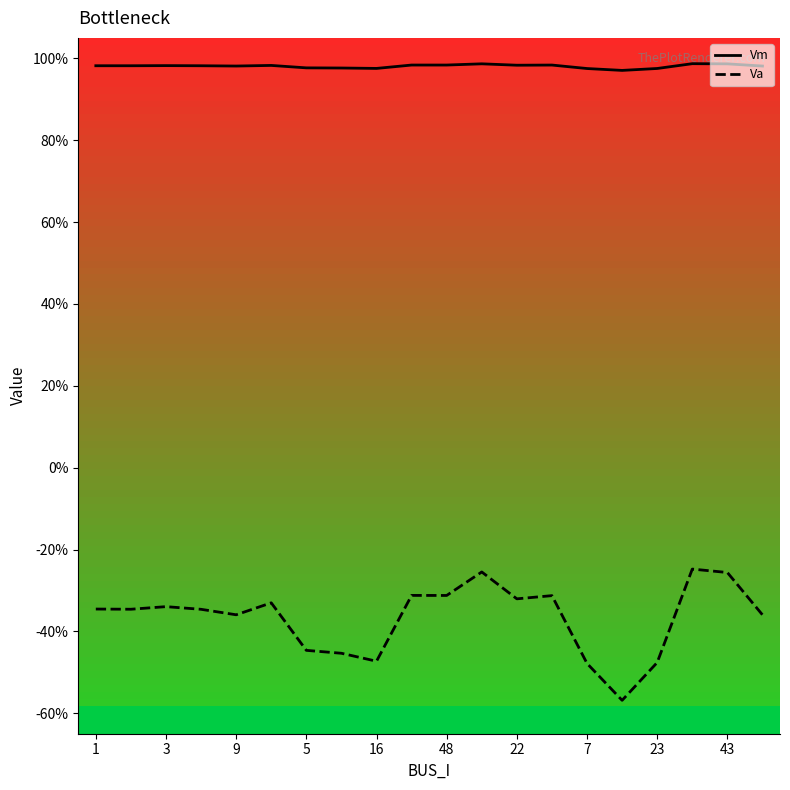

At how many categories does at least one series exceed 0?

20